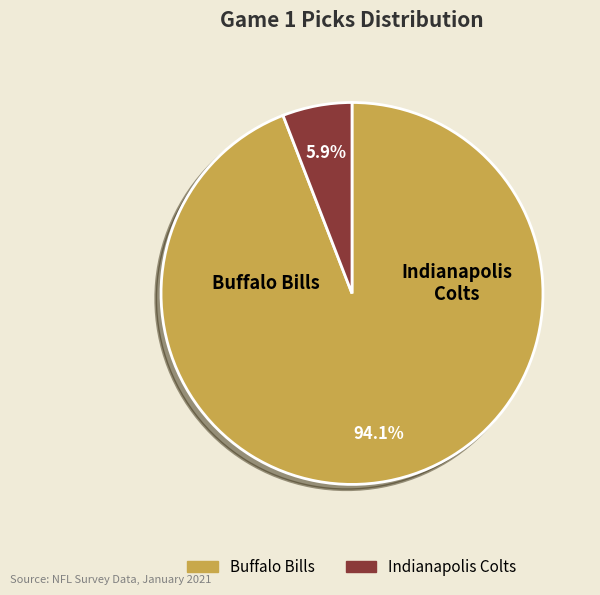

To the nearest percent, what is the combined percentage of Buffalo Bills and Indianapolis Colts?

100%